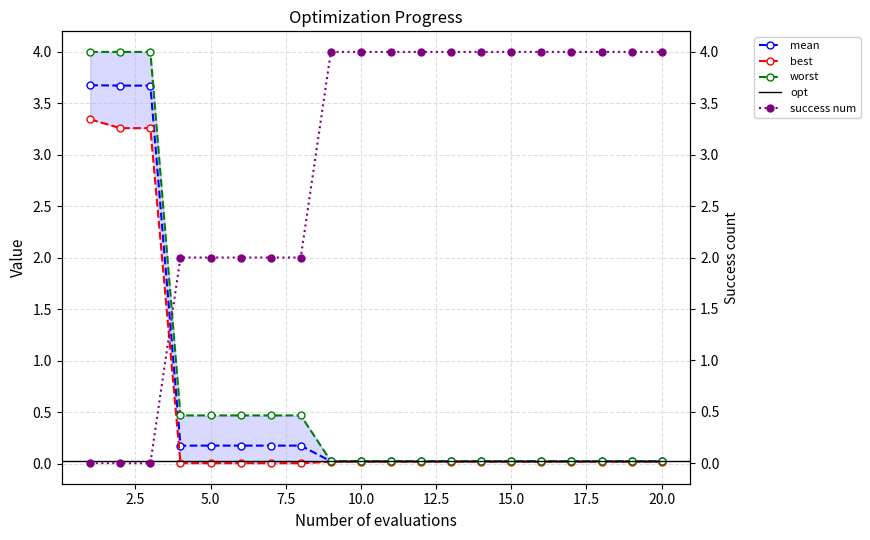

True or false: mean has a value of 0.0 at 10.0.

True